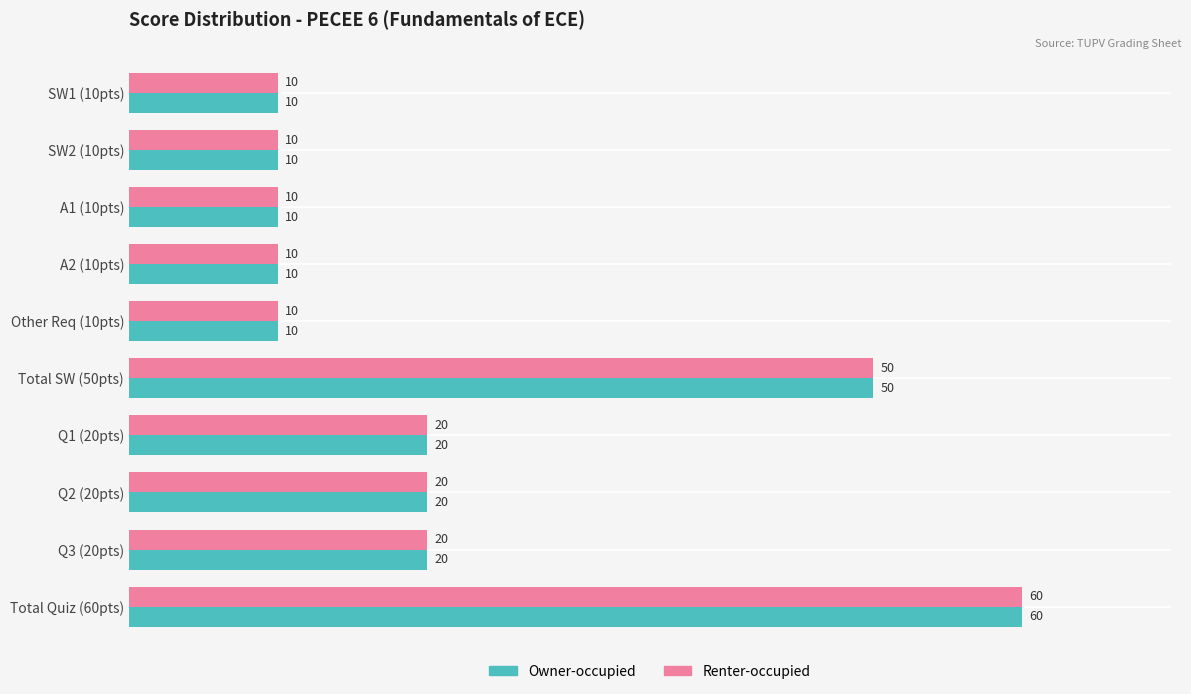

Read the Renter-occupied value at Q1 (20pts), to the nearest 5.

20